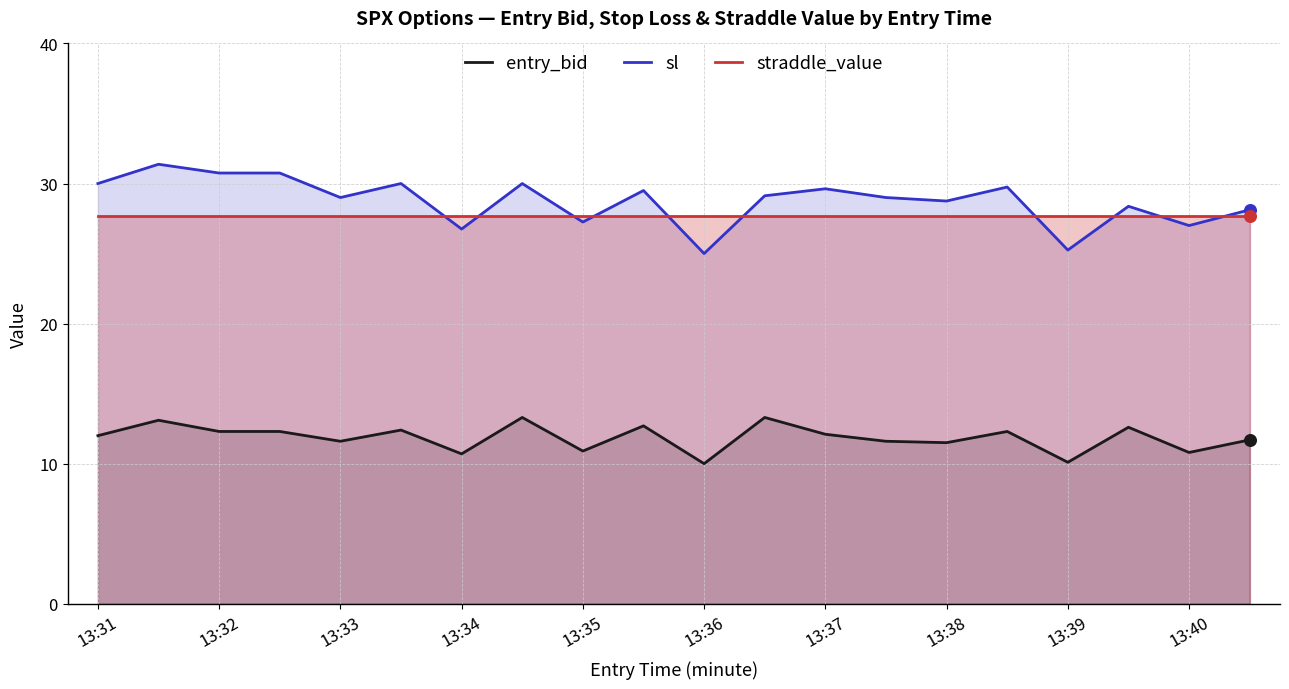

What is the total value across all series at 13:34?

65.1